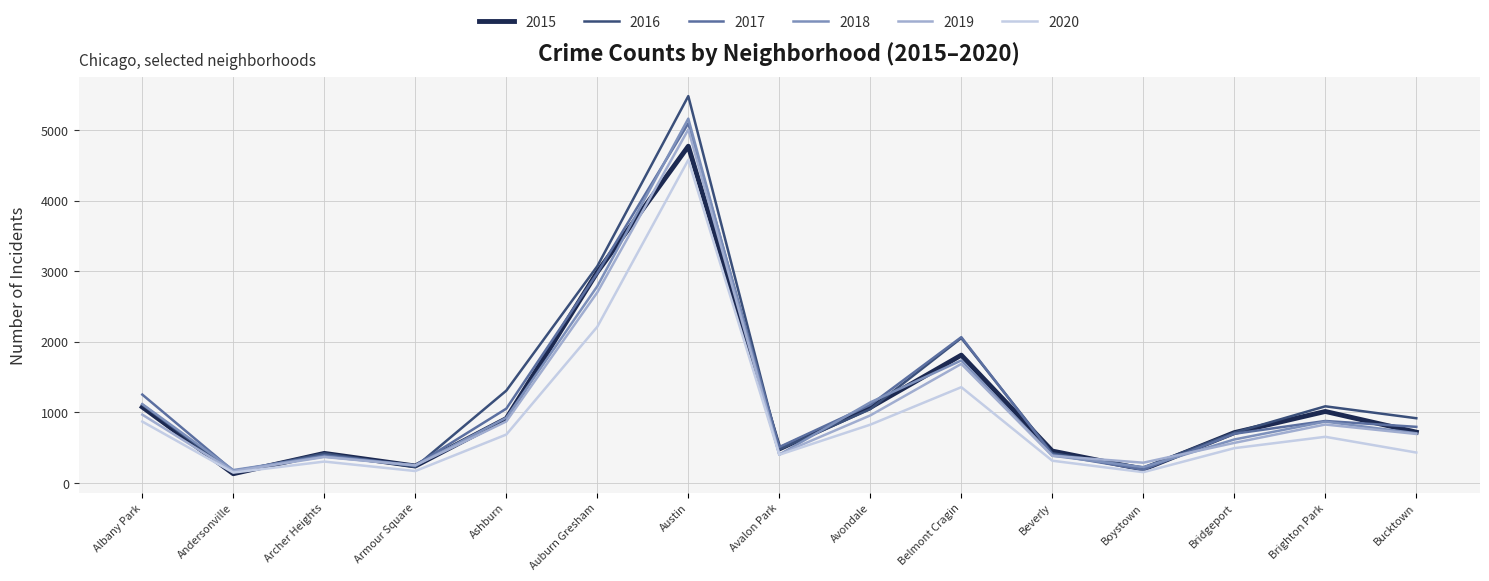

What are all the series names shown in the legend?

2015, 2016, 2017, 2018, 2019, 2020